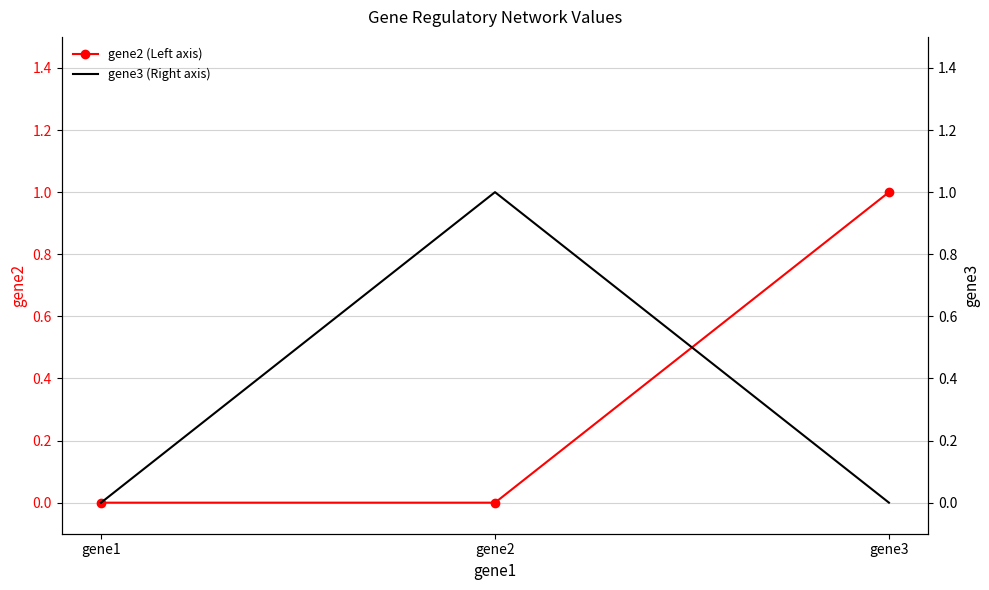

Which series has the widest spread of values?

gene2 (Left axis)